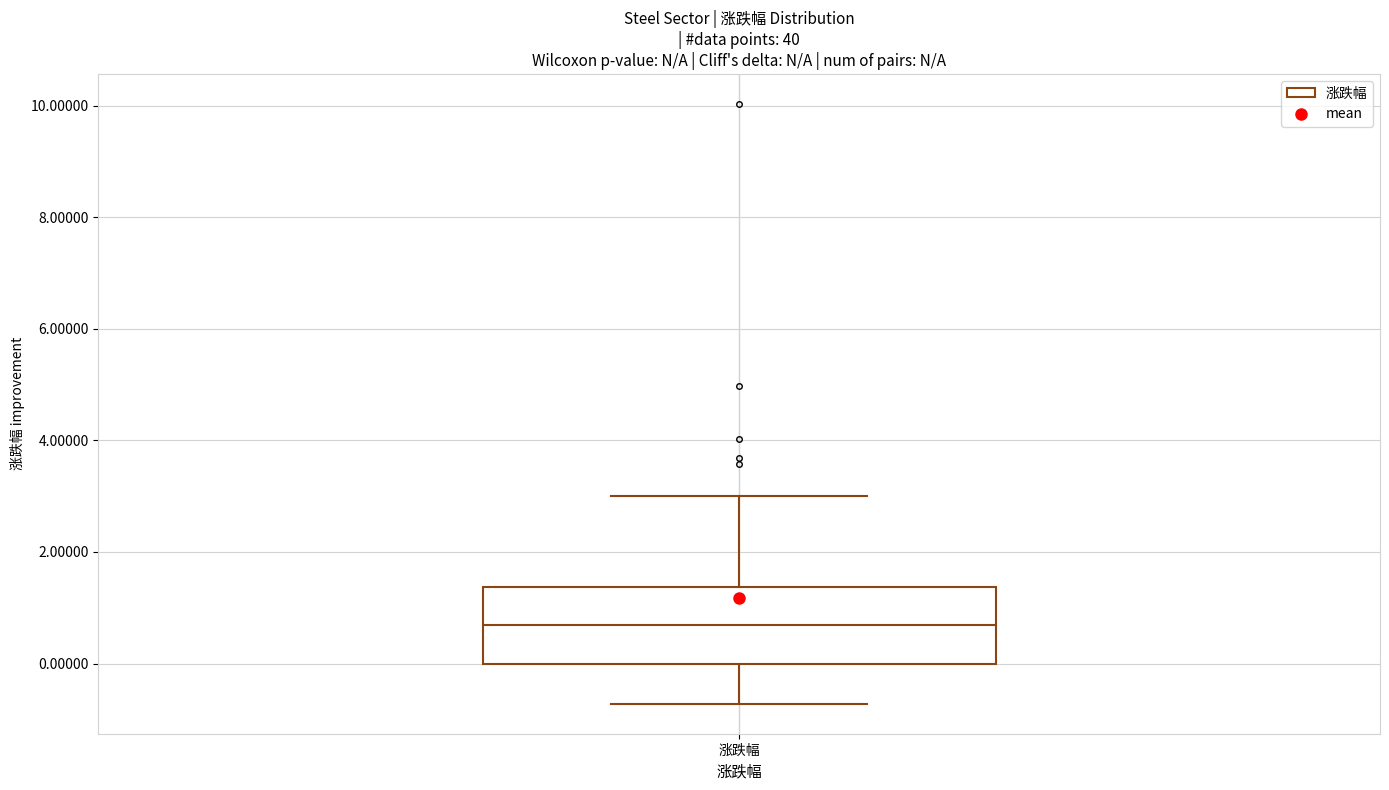

Transcribe this box plot: give where the median line is, the range the box spans, and where the two whiskers end, as read against the y-axis. The values are not printed on the chart, so give them approximately, as read against the axis.

median 0.8, box 0.0 to 1.4, whiskers -0.8 to 3.0